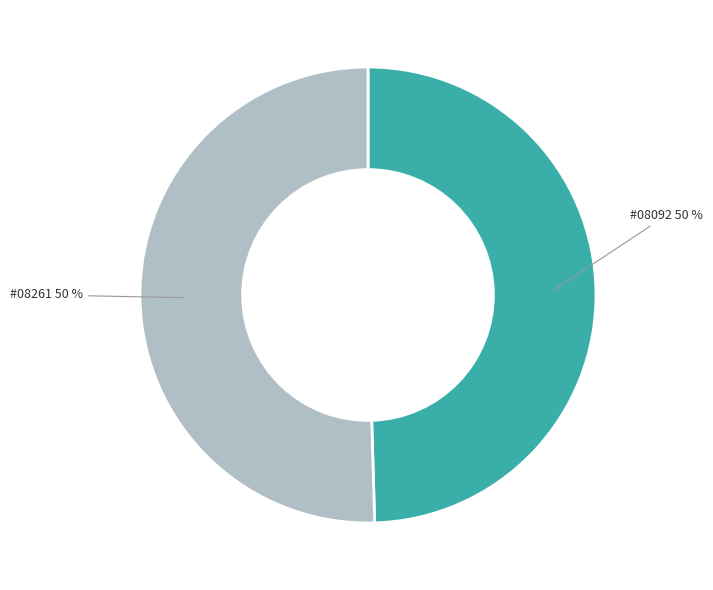

To the nearest percent, what is the average slice percentage?

50%